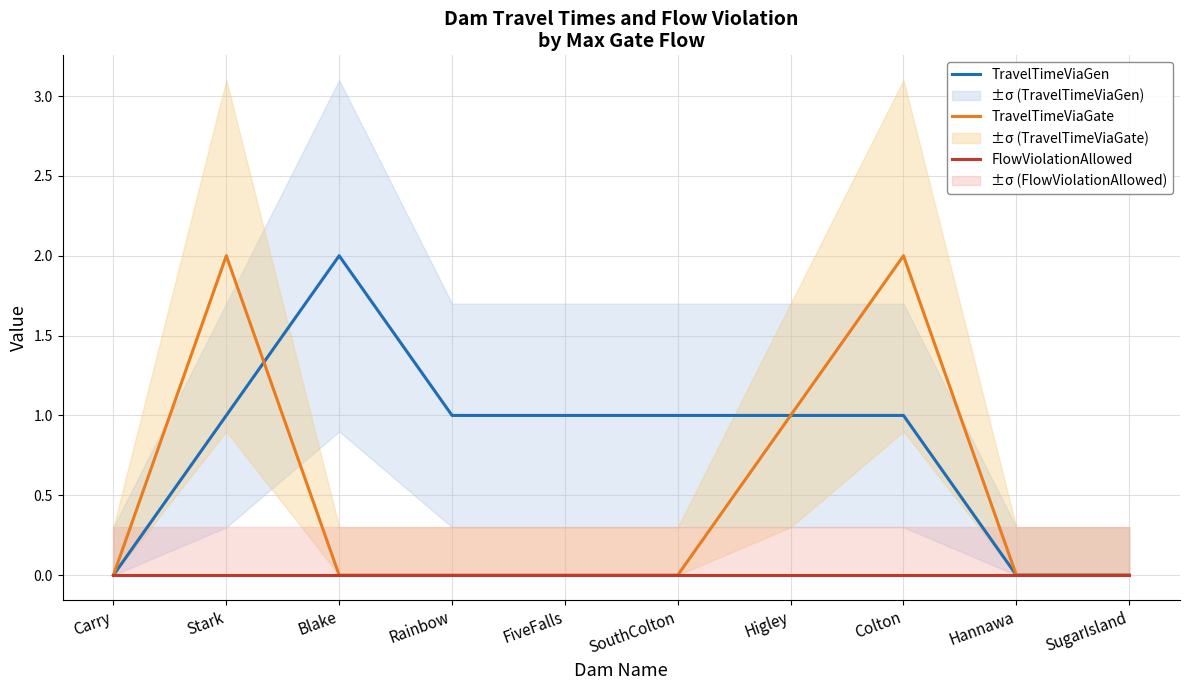

What value does the TravelTimeViaGen series have at SouthColton?

1